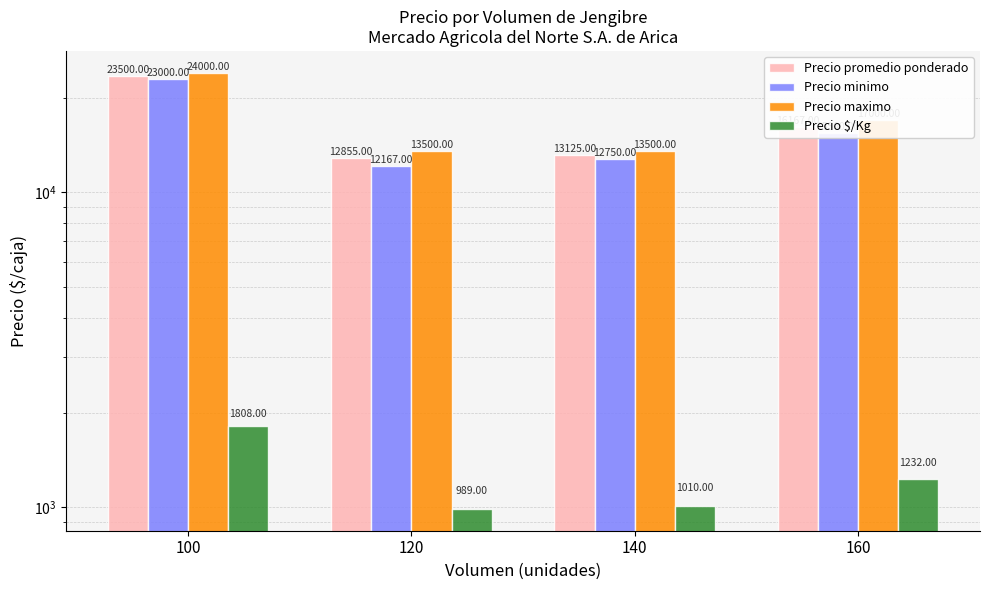

What is the highest value of the Precio maximo series?

24000